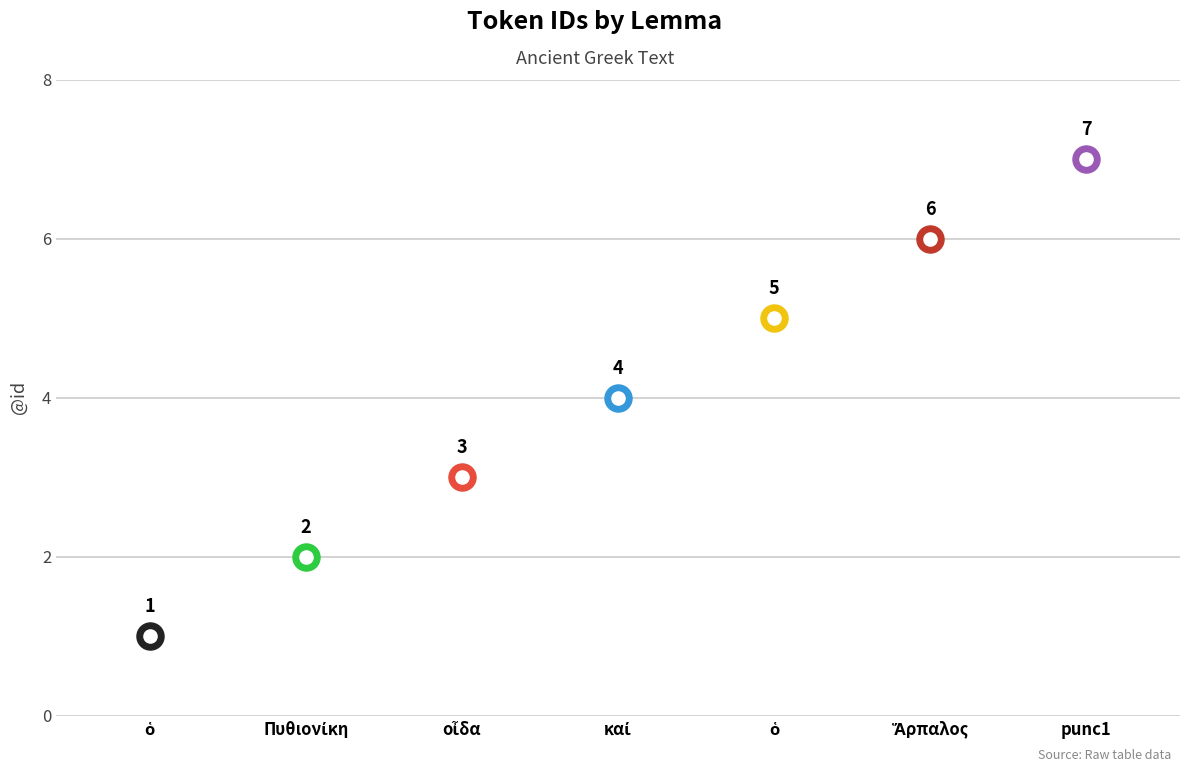

Between ὁ and ὁ, which is larger?

ὁ